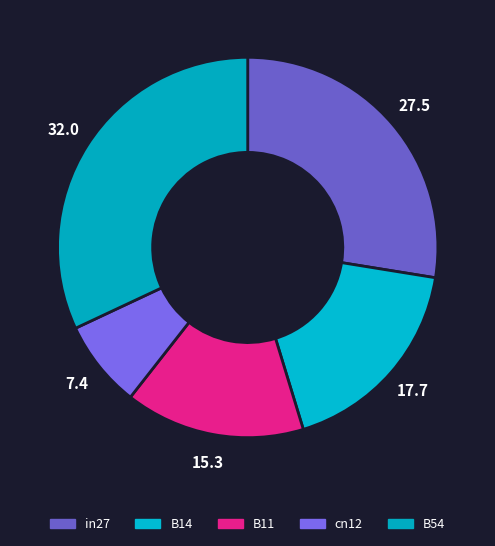

To the nearest percent, what is the difference between the largest and smallest slice percentages?

25%